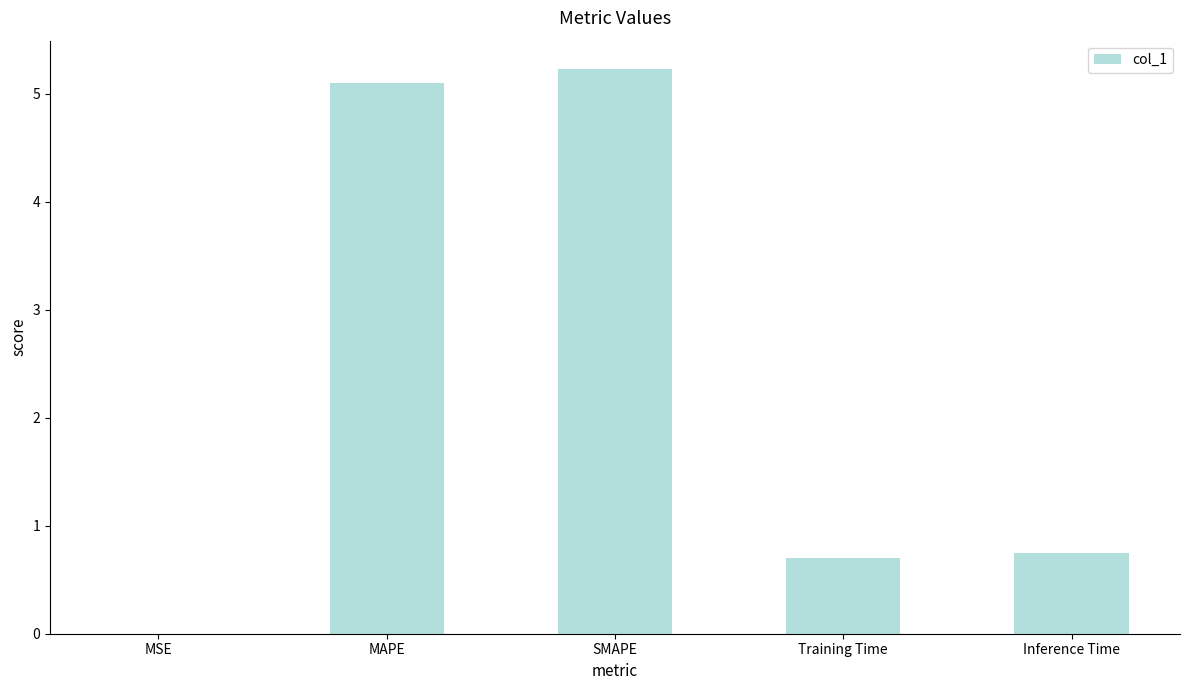

What value does the data have at Inference Time?

0.8